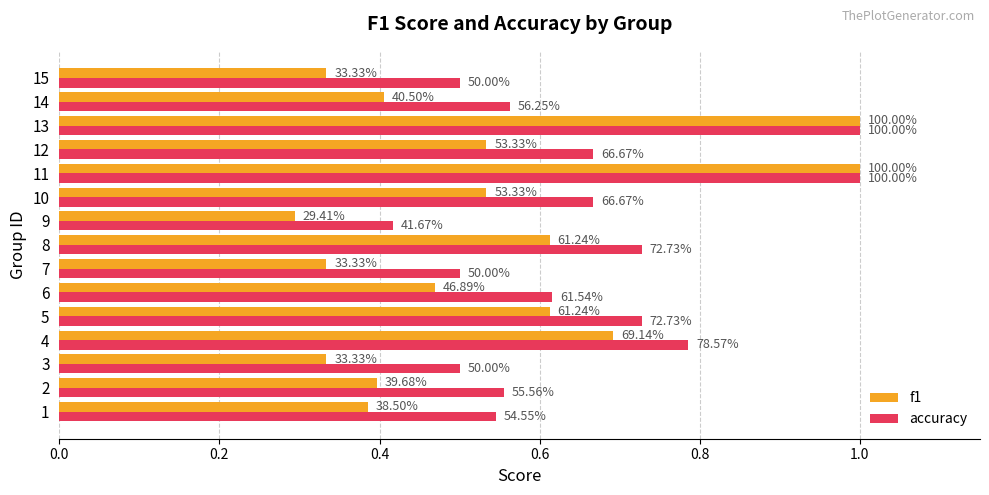

What are all the series names shown in the legend?

f1, accuracy